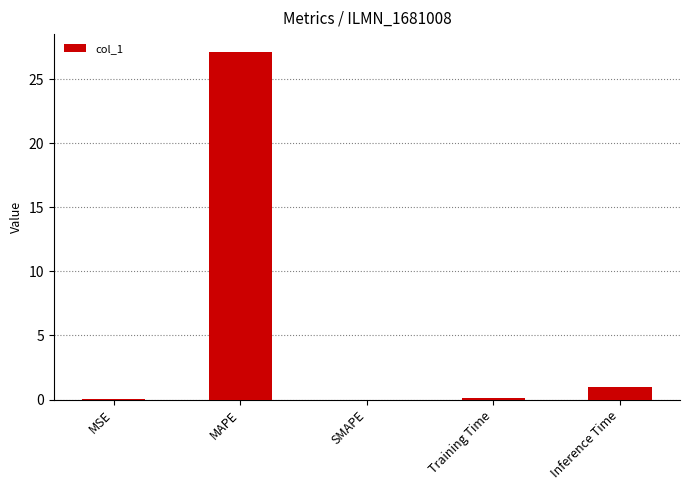

The value at MAPE is 45.6. True or false?

False